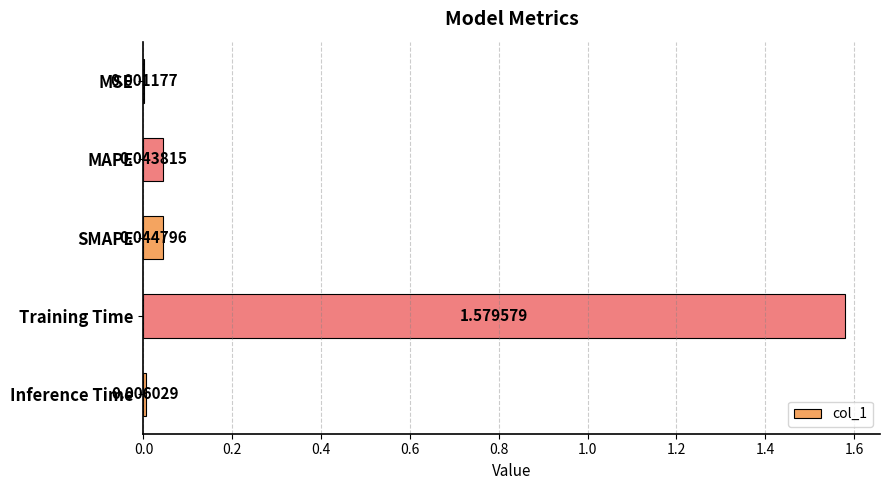

What is the sum of all values?

1.7